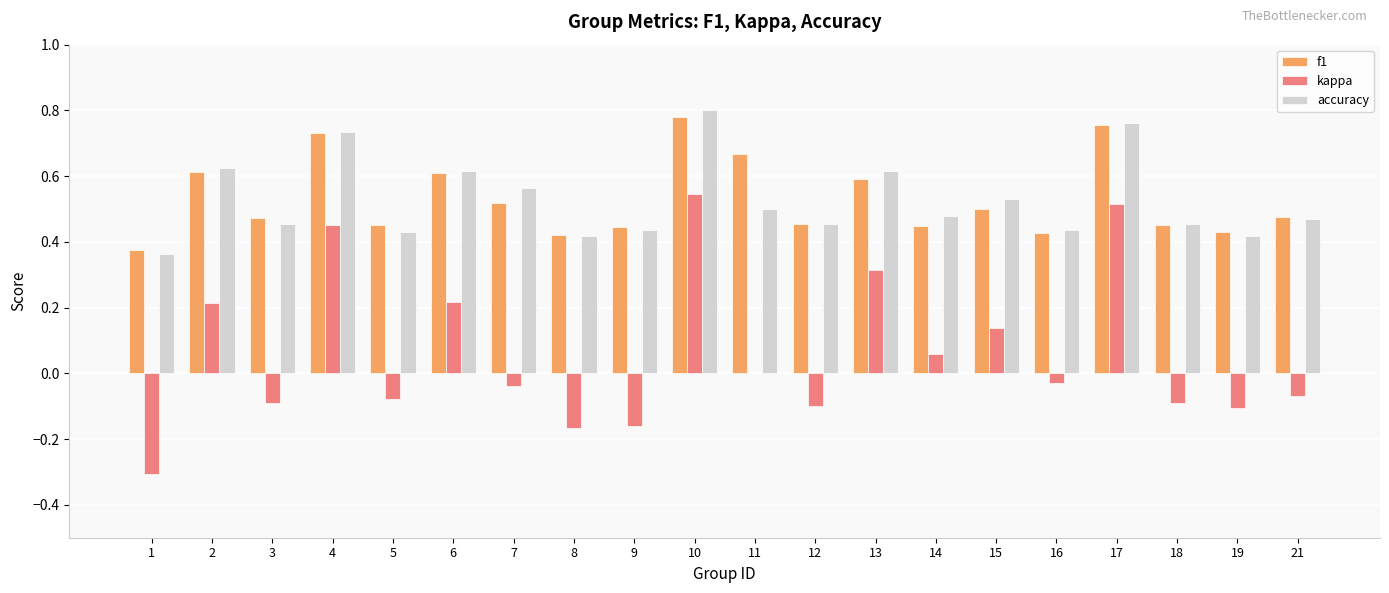

What is the total value across all series at 15?

1.2